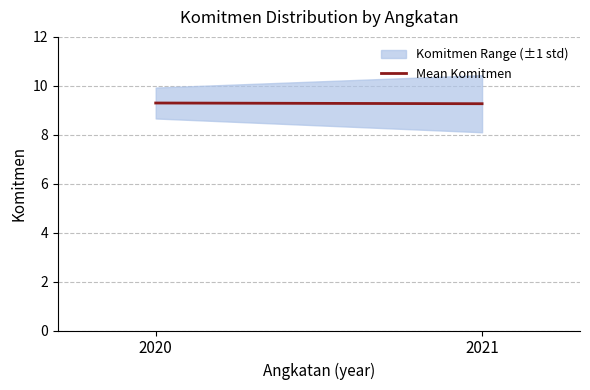

What is the greatest value displayed?

9.3